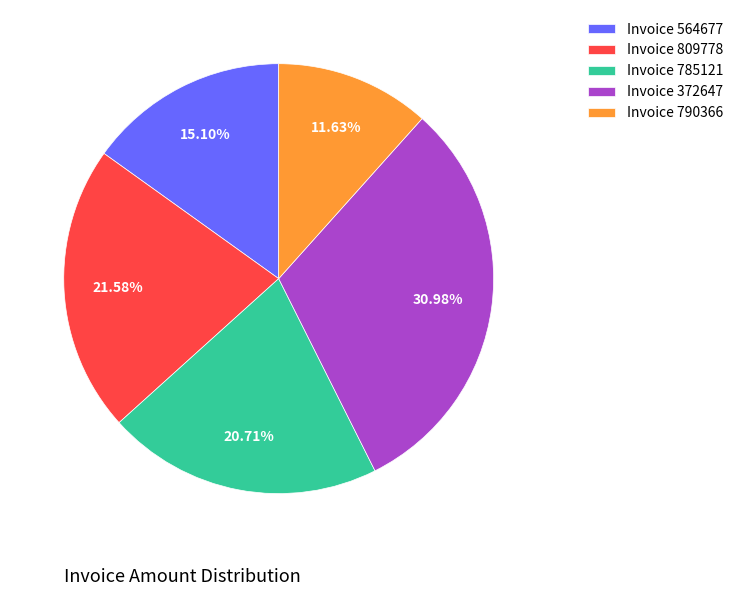

Combined, do Invoice 564677 and Invoice 785121 account for over 50%?

No